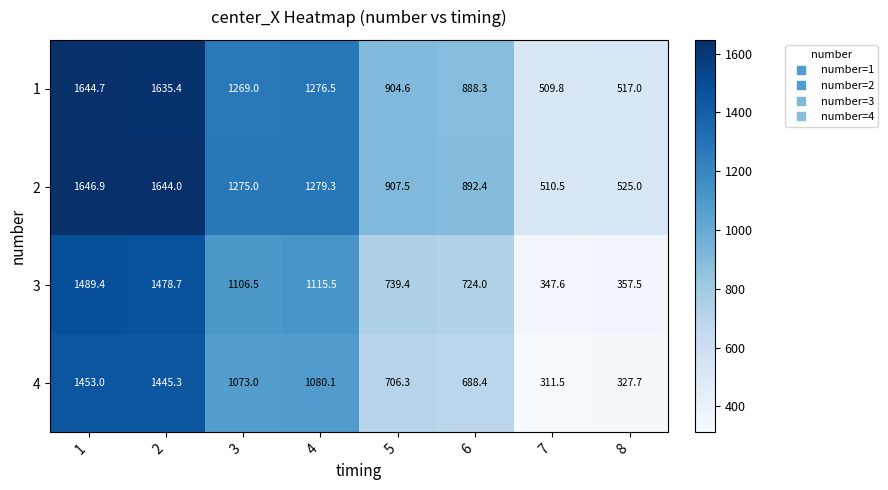

What is the minimum value shown in the chart?

311.5